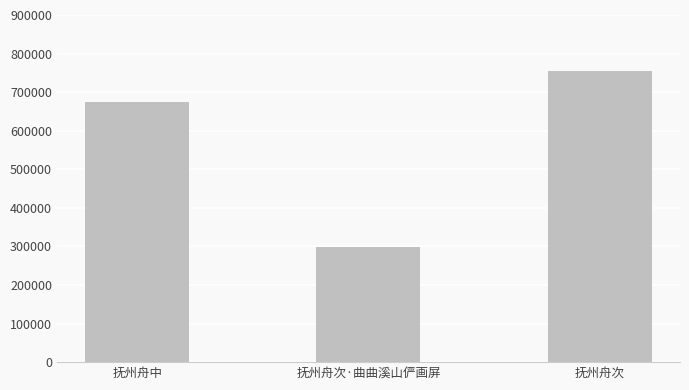

Which label corresponds to the smallest value in the chart?

抚州舟次·曲曲溪山俨画屏